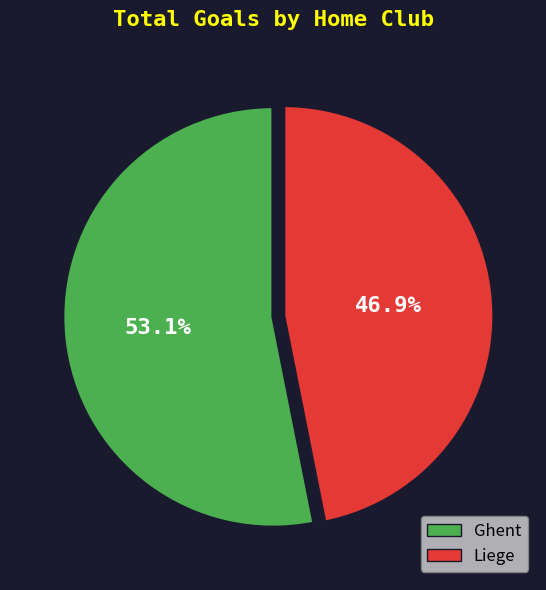

Does Ghent represent more than half of the total?

Yes